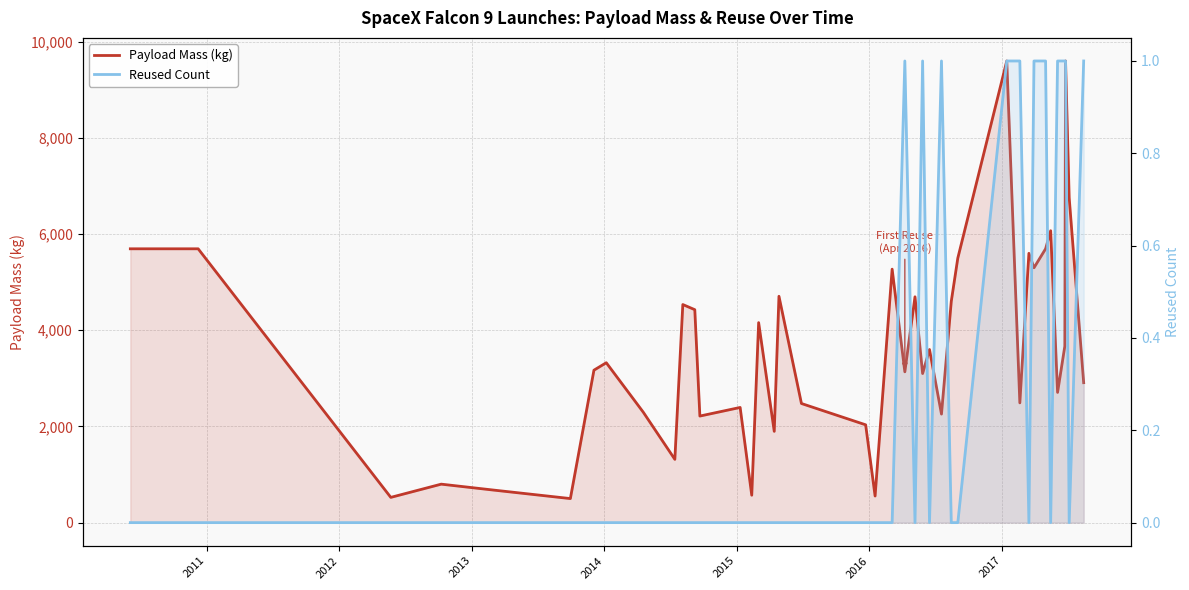

List the series in order of their peak value, highest first.

Payload Mass (kg), Reused Count